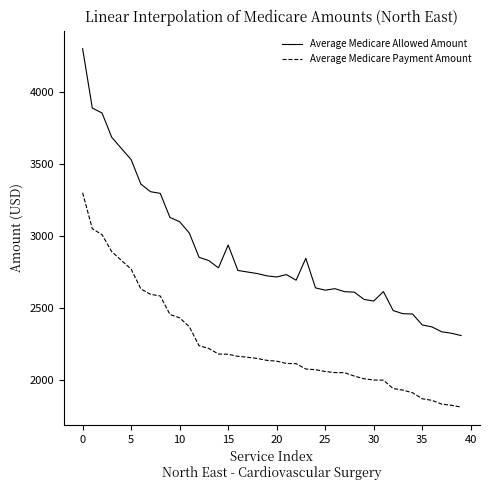

Rank the series by their maximum value, from highest to lowest.

Average Medicare Allowed Amount, Average Medicare Payment Amount